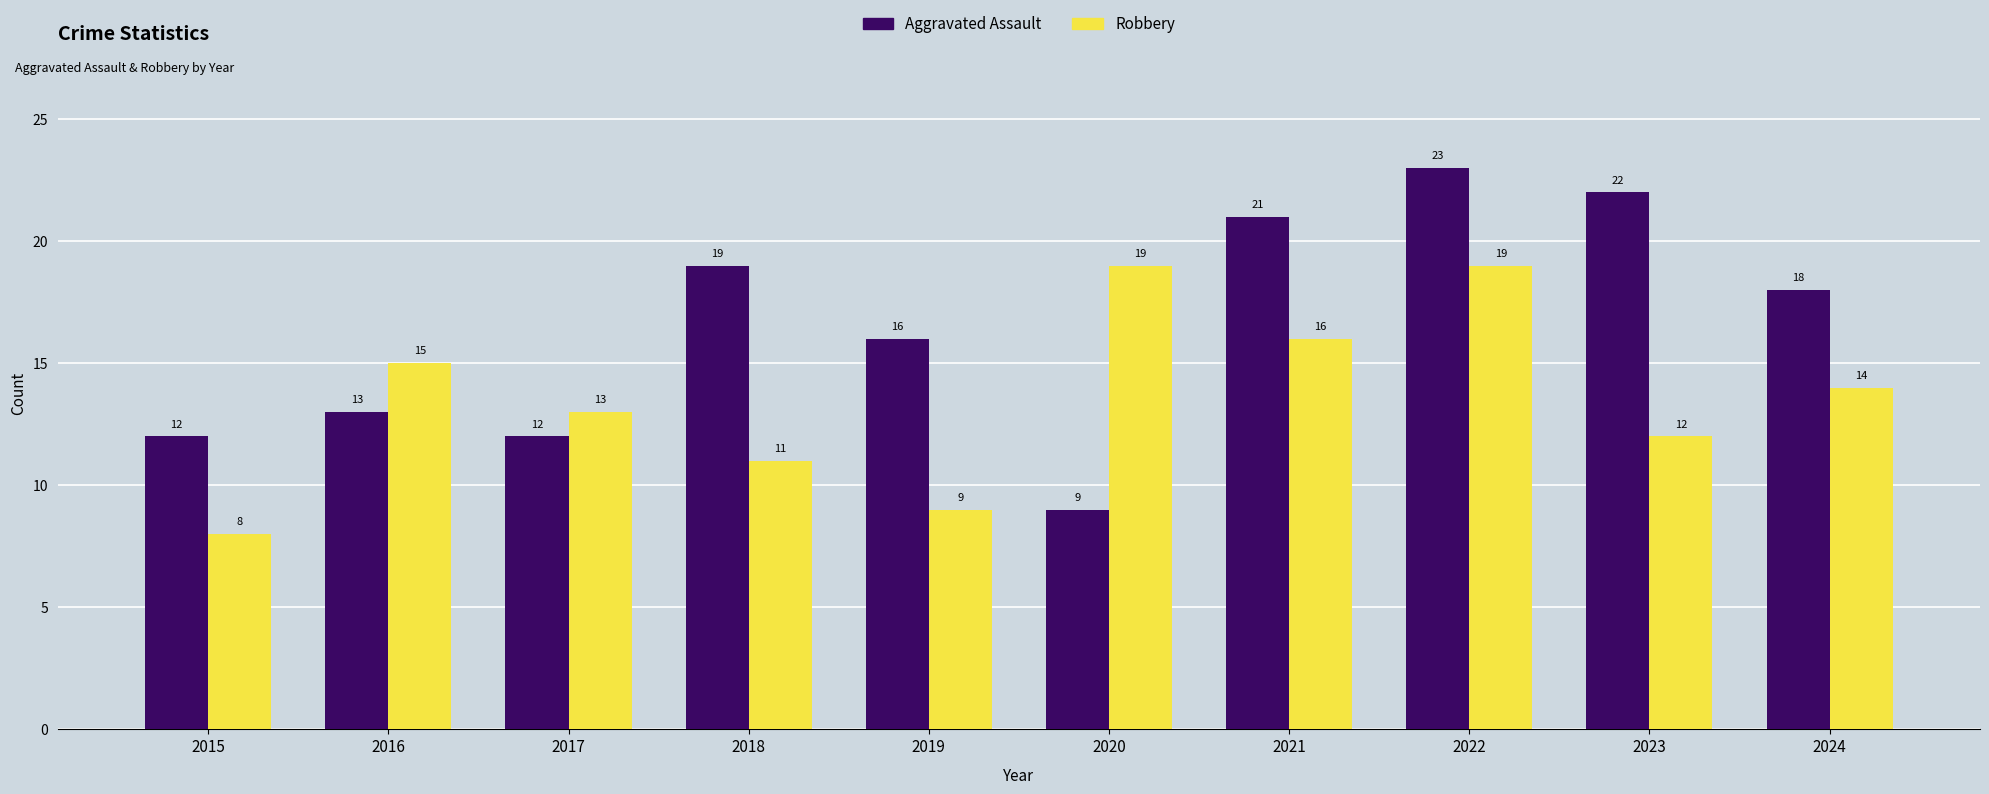

Which series has the largest total across all categories?

Aggravated Assault